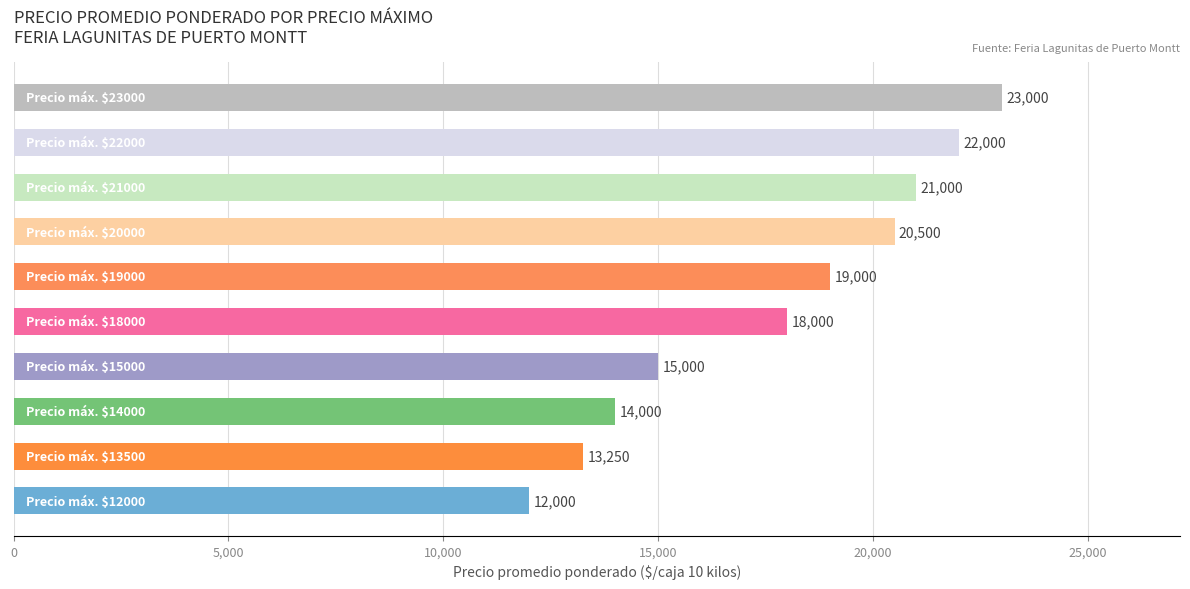

What is the difference between the maximum and minimum values?

11000